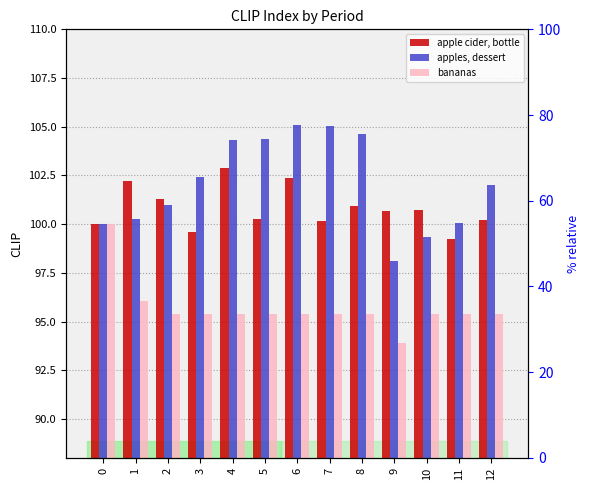

How many values in the apple cider, bottle series are below 100?

2